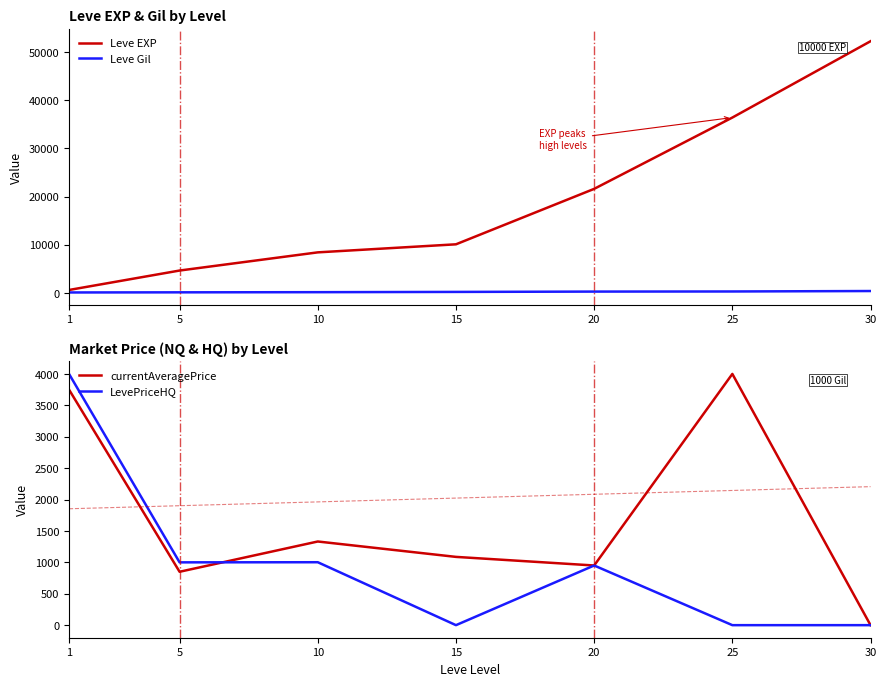

Reading left to right, what are all the values shown in this chart?

Leve EXP: 630	4660	8430	10100	21600	36390	52220
Leve Gil: 112	140	172	226	295	317	410
currentAveragePrice: 3750	850	1332	1087	950	4000	0
LevePriceHQ: 4000	1000	1002	0	950	0	0